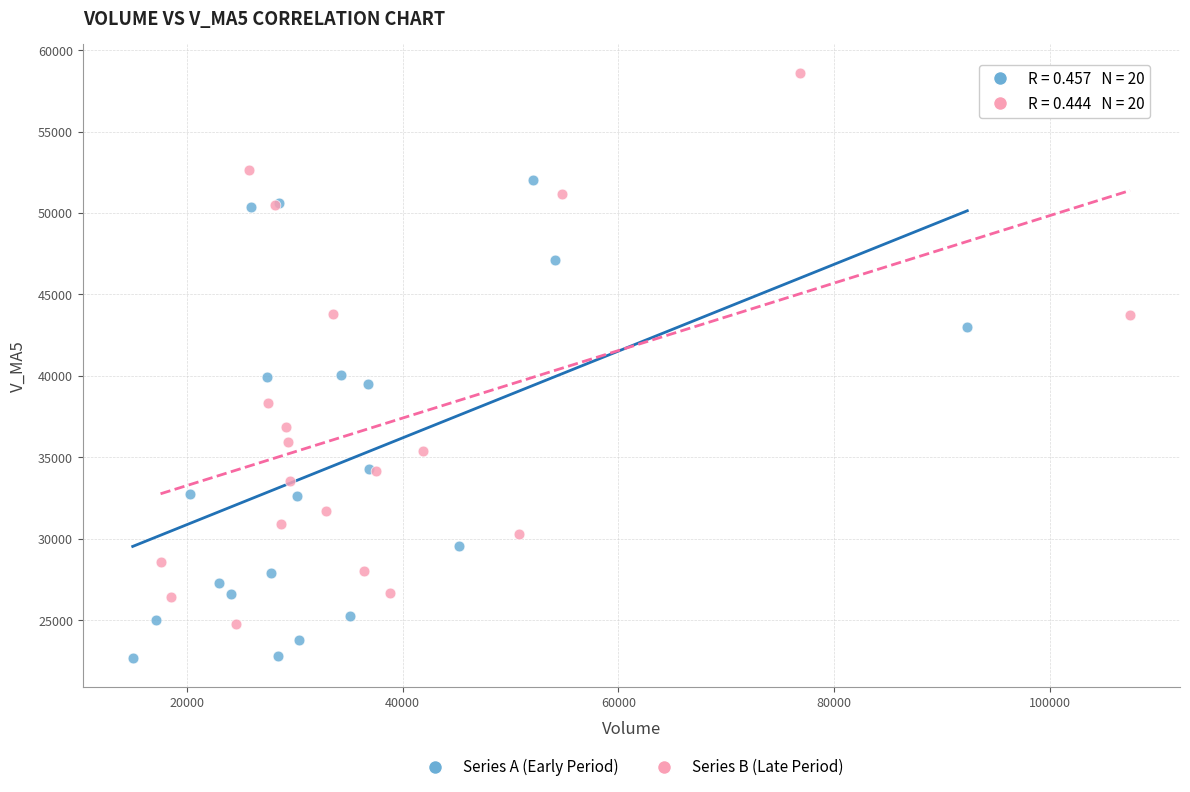

Which series contains the highest Y value?

Series B (Late Period)